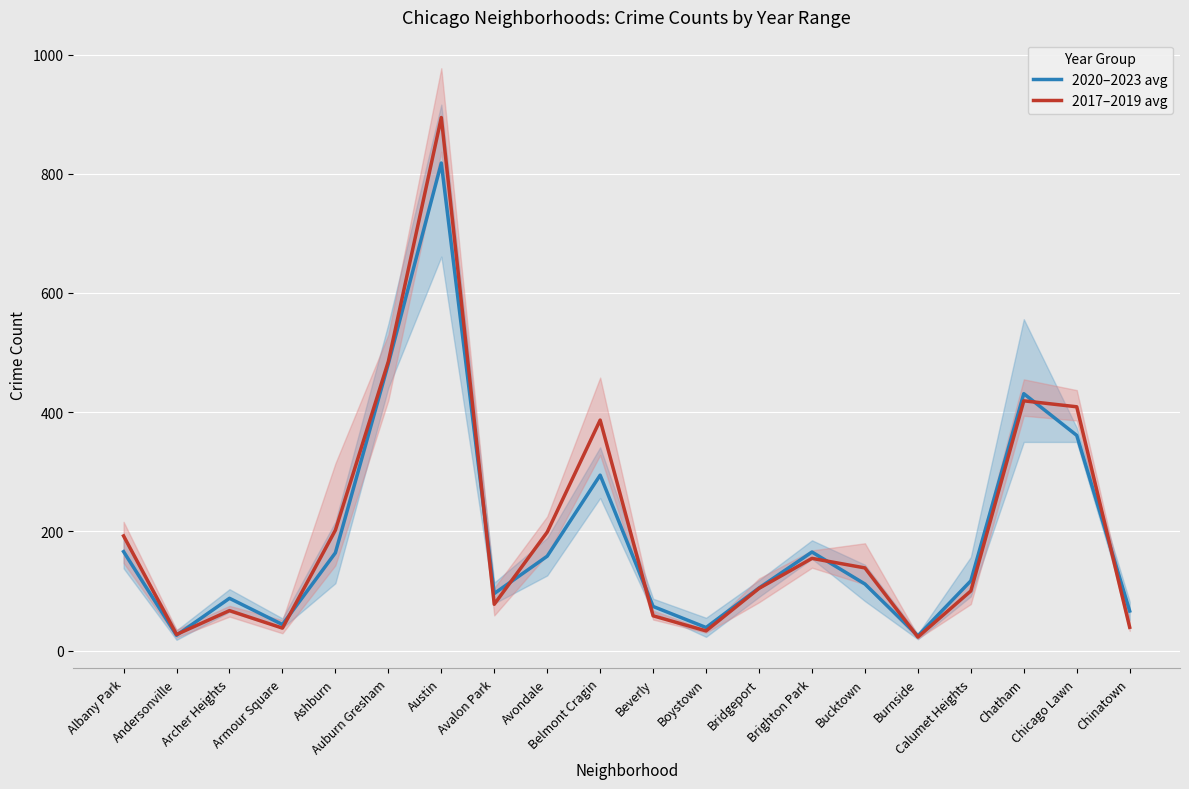

Is it true that 2017–2019 avg equals 485.0 at Auburn Gresham?

True